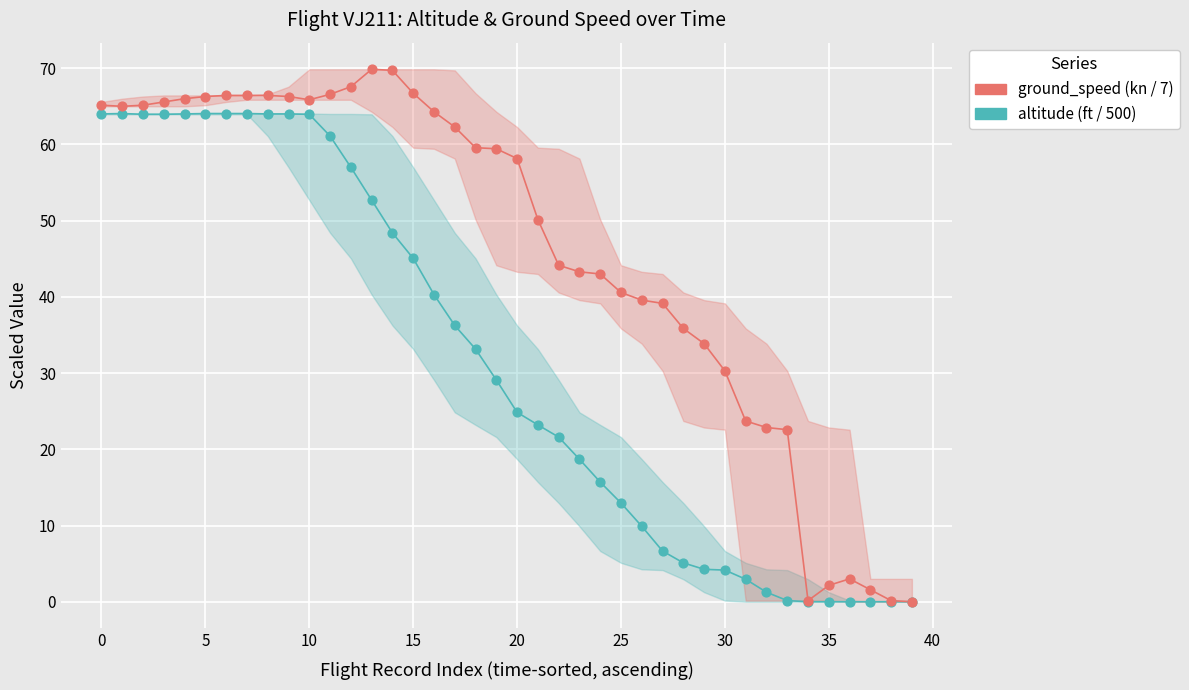

Which series has the widest spread of Y values?

ground_speed (kn / 7)